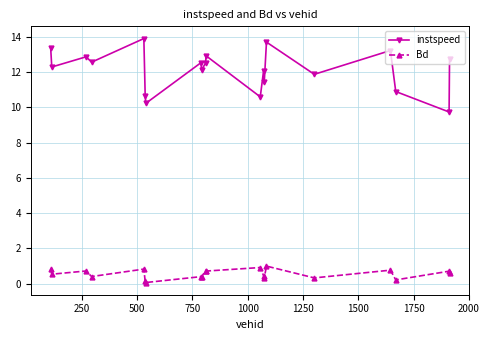

Rank the series by their average value, from lowest to highest.

Bd, instspeed